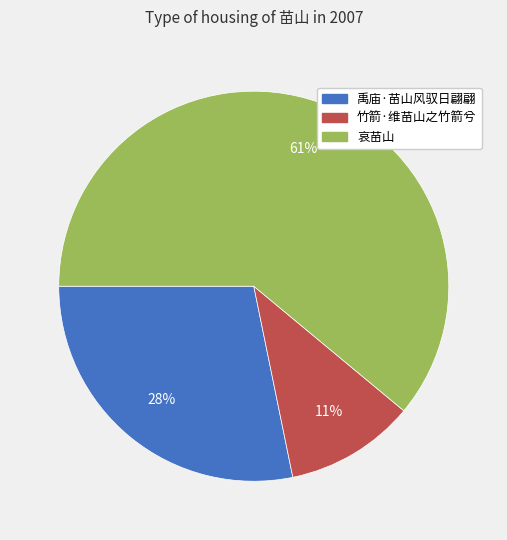

Rank the categories by value from highest to lowest.

哀苗山, 禹庙·苗山风驭日翩翩, 竹箭·维苗山之竹箭兮